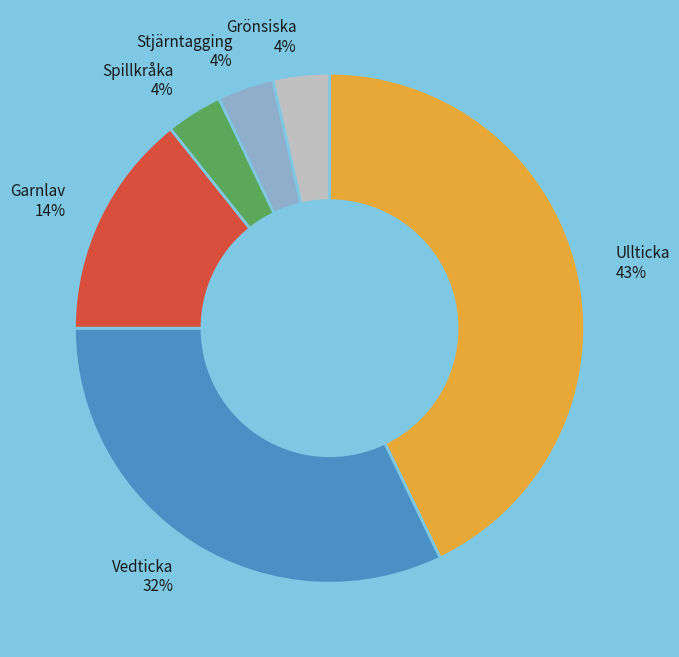

What is the ratio of the value at Garnlav 14% to the value at Ullticka 43%?

0.3